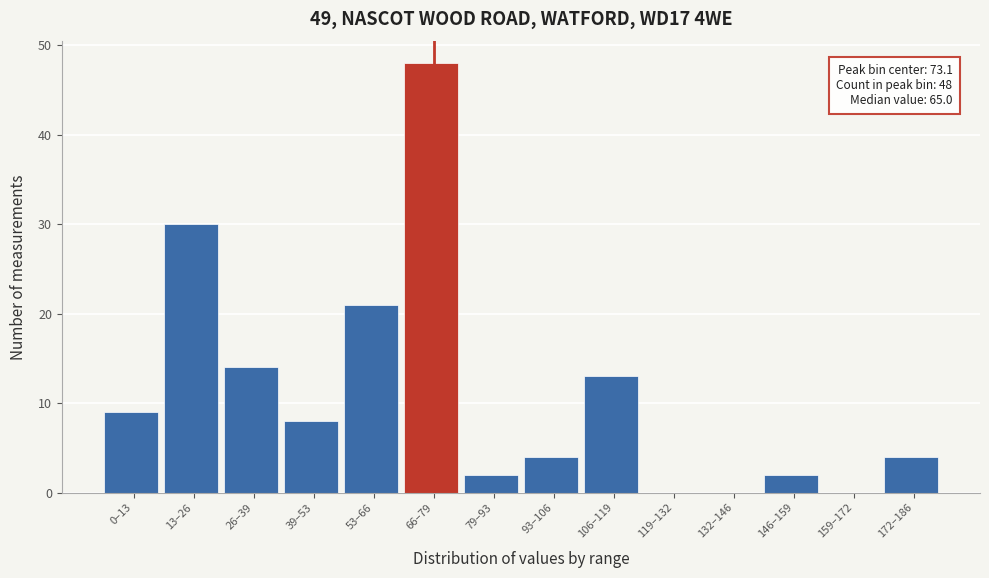

Reading left to right, transcribe all the data shown in this chart.

0–13=9	13–26=30	26–39=14	39–53=8	53–66=21	66–79=48	79–93=2	93–106=4	106–119=13	119–132=0	132–146=0	146–159=2	159–172=0	172–186=4